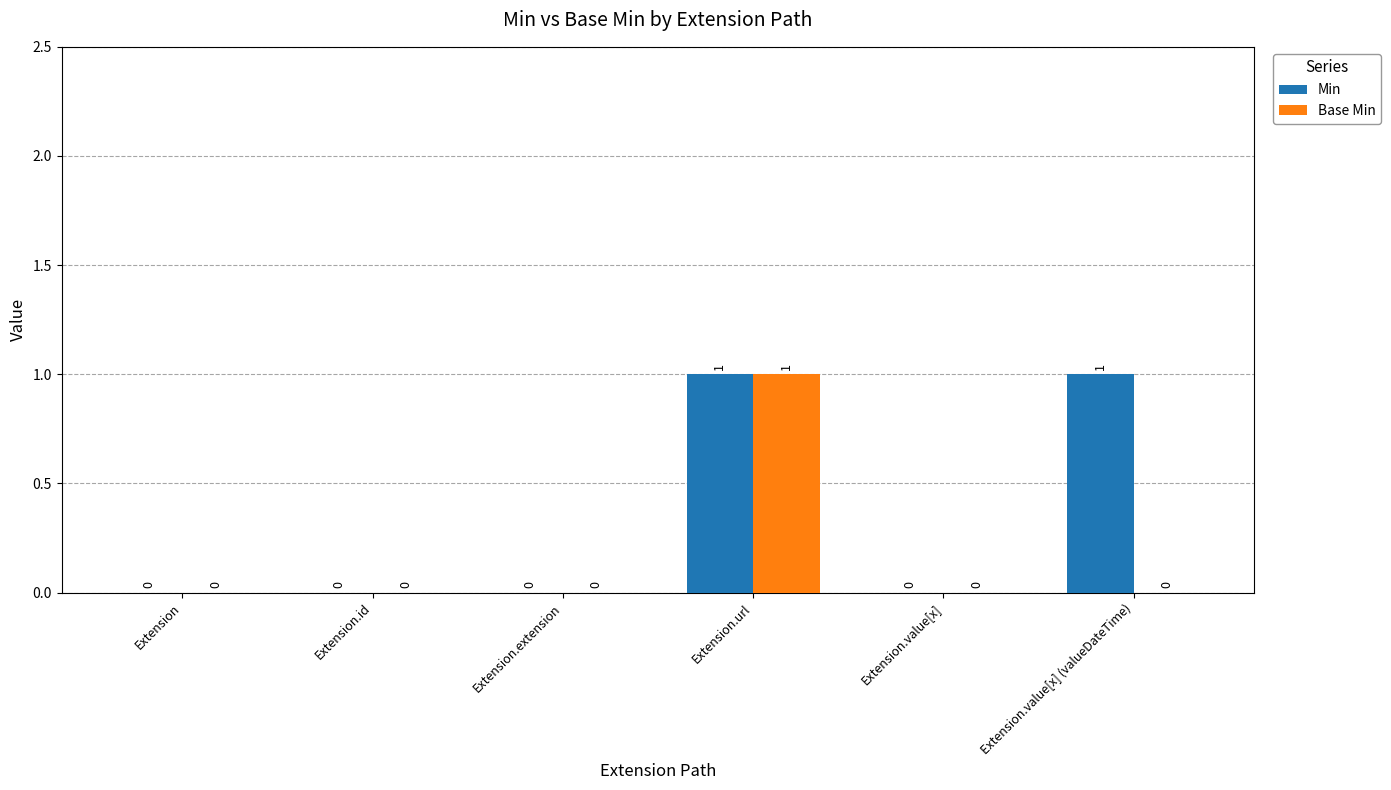

Reading left to right, what are all the values shown in this chart?

Min: Extension=0	Extension.id=0	Extension.extension=0	Extension.url=1	Extension.value[x]=0	Extension.value[x] (valueDateTime)=1
Base Min: Extension=0	Extension.id=0	Extension.extension=0	Extension.url=1	Extension.value[x]=0	Extension.value[x] (valueDateTime)=0